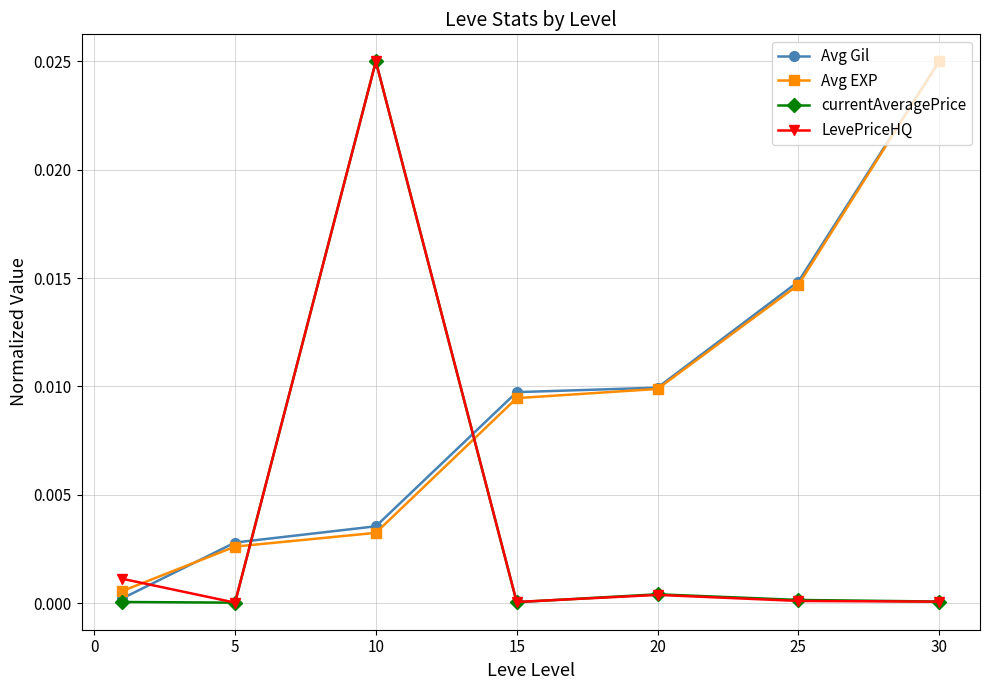

After their last crossing, which series has the higher values: Avg EXP or LevePriceHQ?

Avg EXP